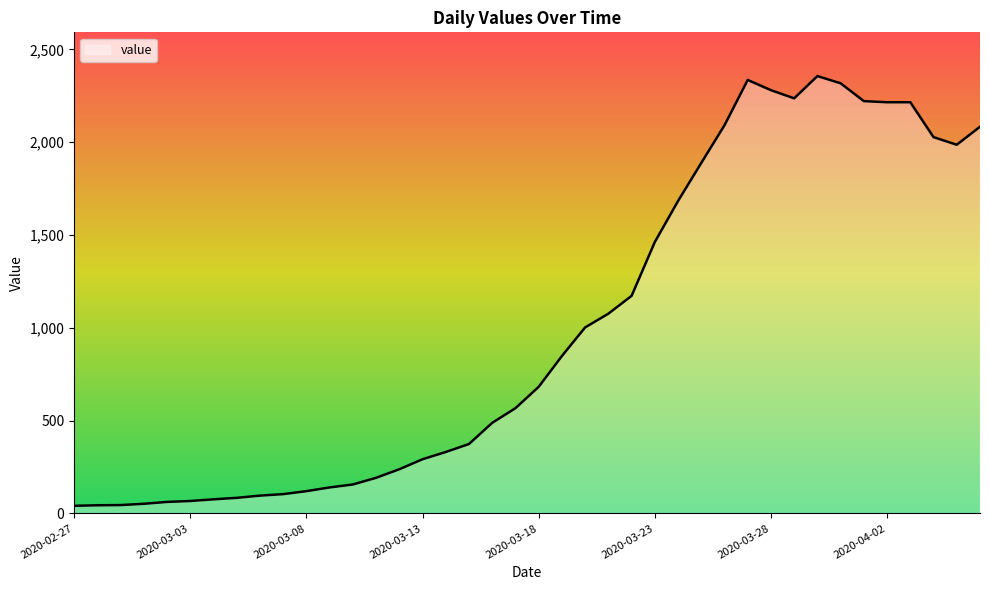

What is the greatest value displayed?

2356